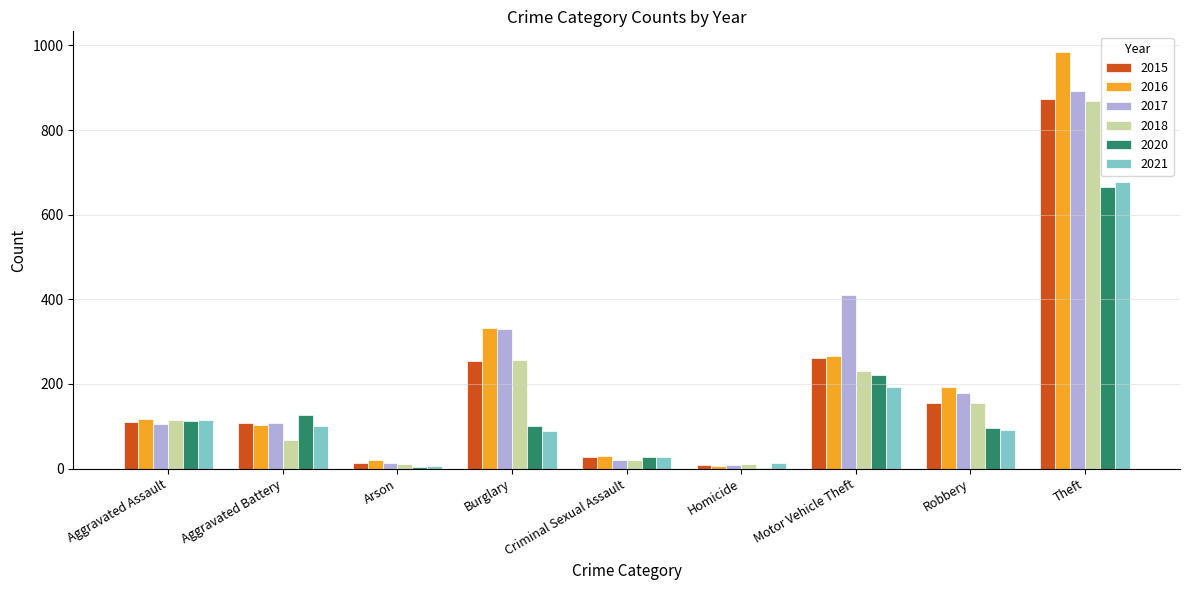

The 2015 series shows 176 at Aggravated Battery. True or false?

False